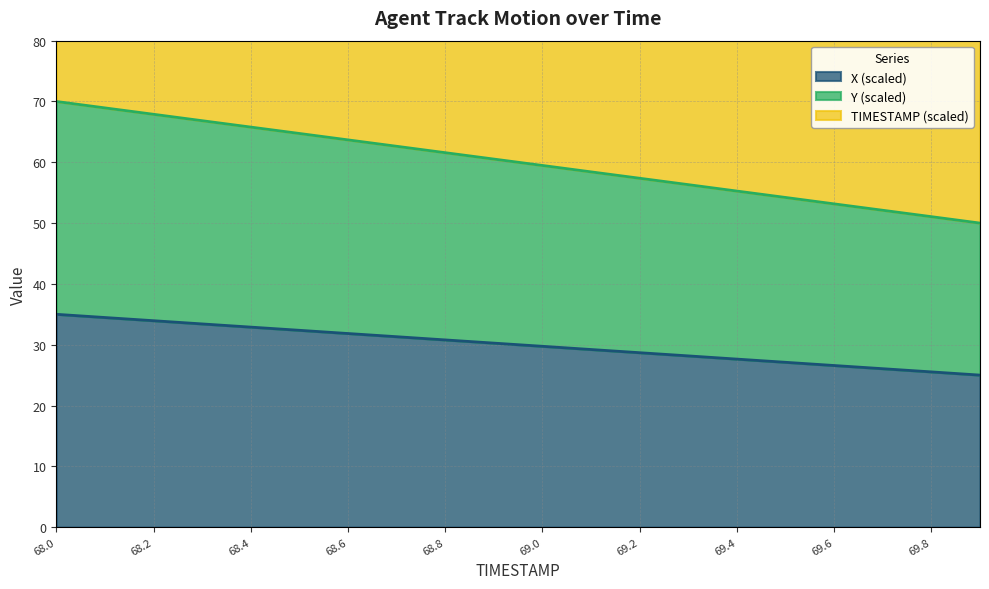

The value of TIMESTAMP at 69.8 is 85.5. True or false?

True